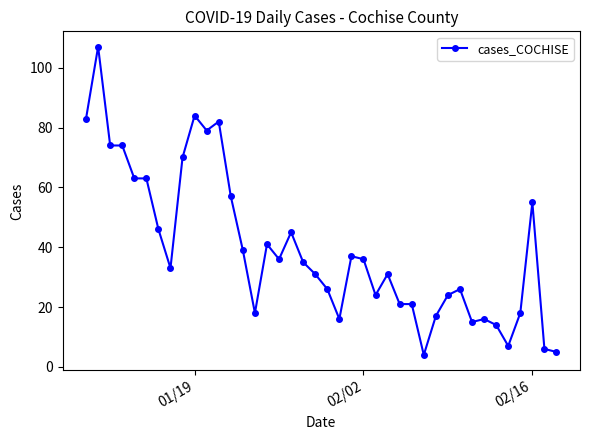

What is the difference between the maximum and minimum values?

103